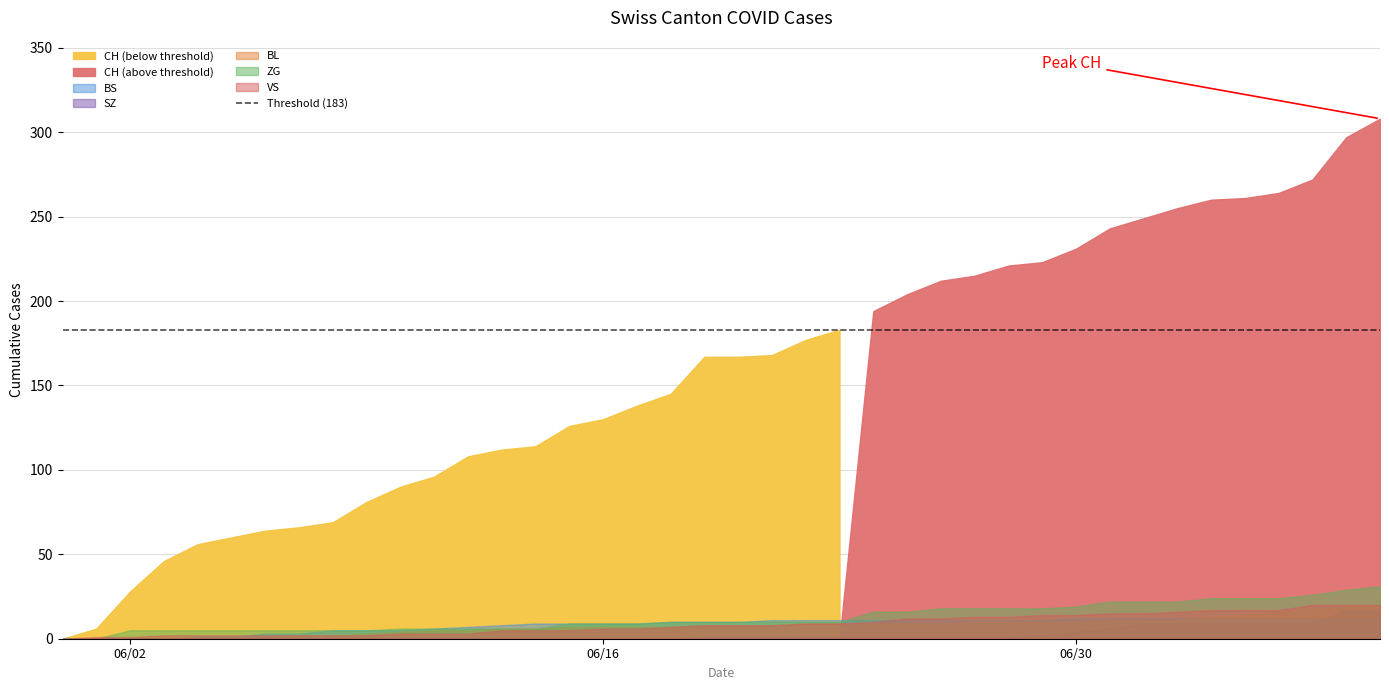

What are all the series names shown in the legend?

CH, BS, SZ, BL, ZG, VS